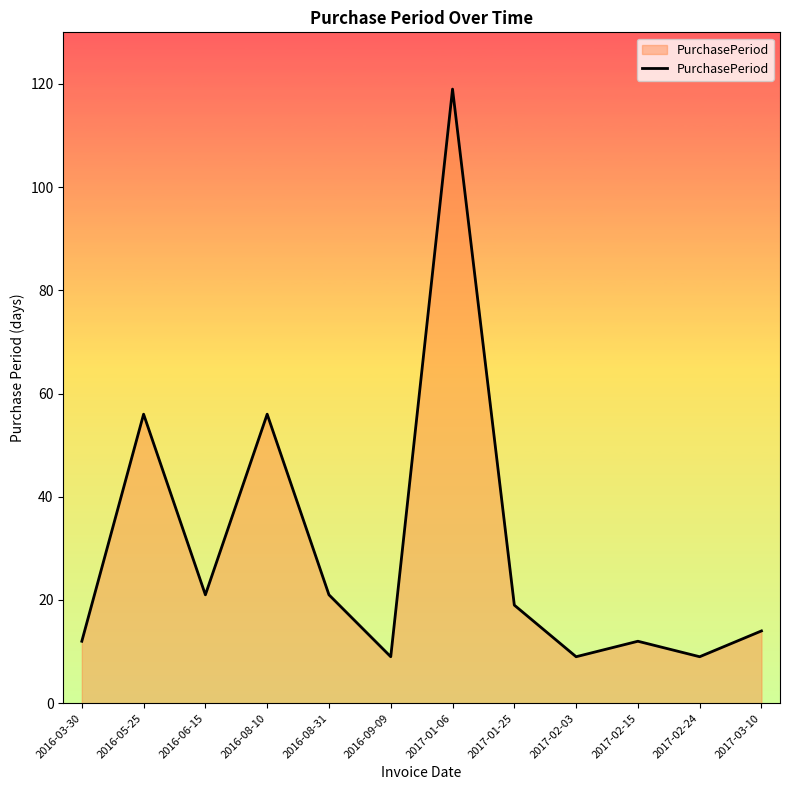

Approximately how many times larger is the value at 2017-02-15 compared to 2017-02-03?

1.3